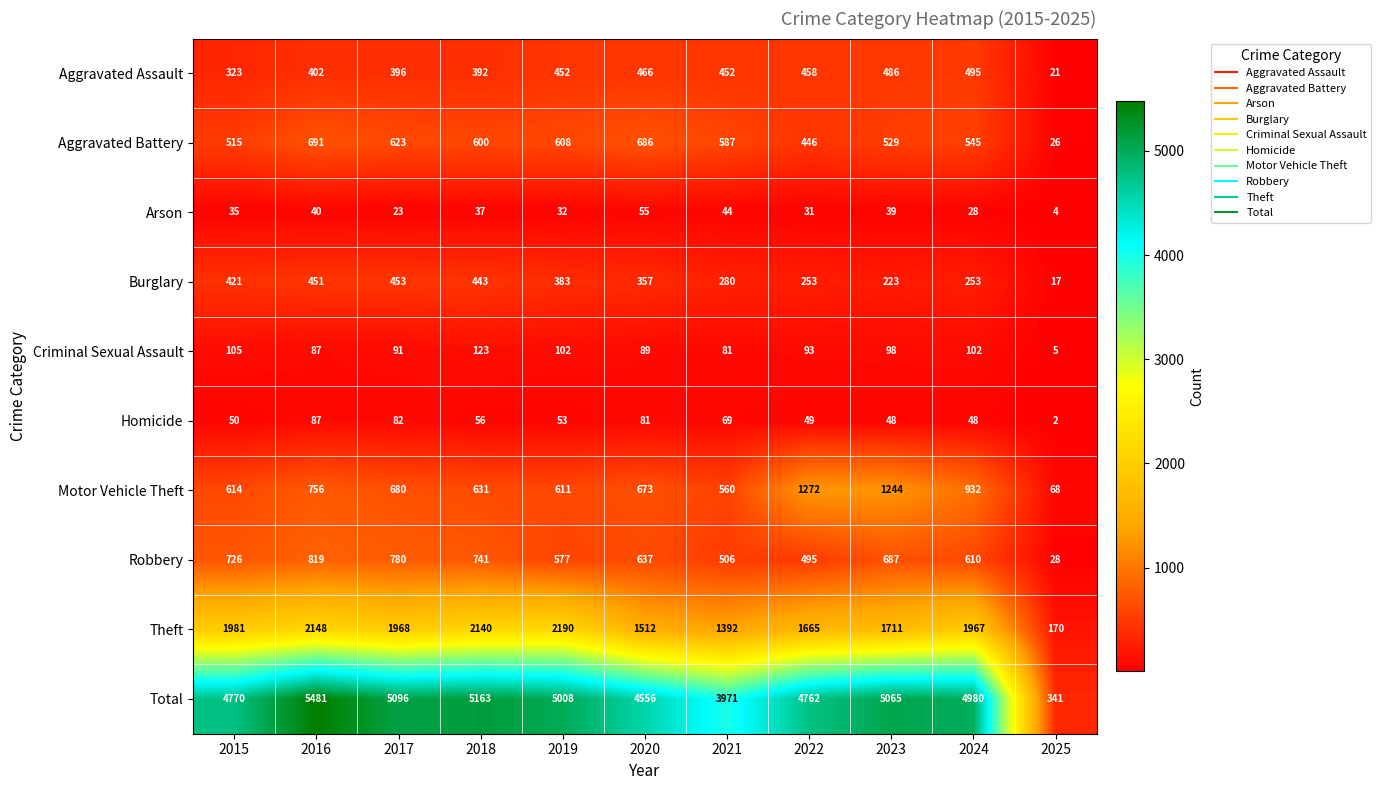

The value of Aggravated Assault at 2023 is 486. True or false?

True